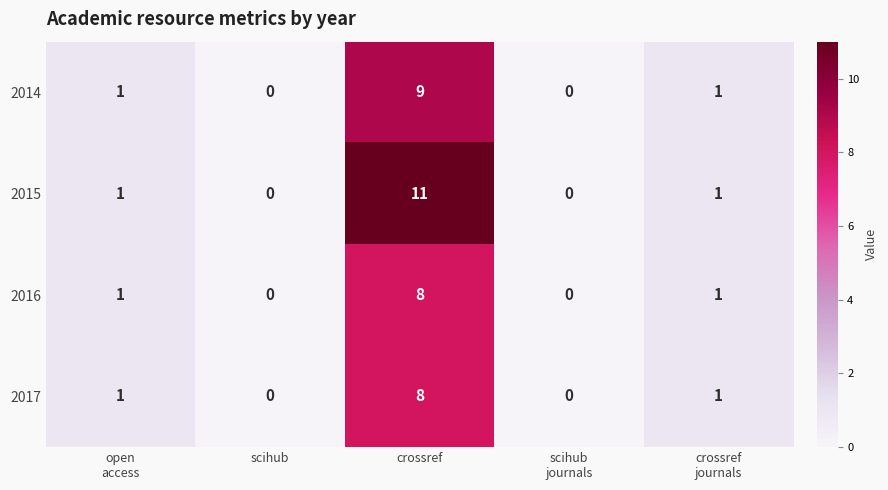

Reading left to right, transcribe all the data shown in this chart.

2014: 1	0	9	0	1
2015: 1	0	11	0	1
2016: 1	0	8	0	1
2017: 1	0	8	0	1